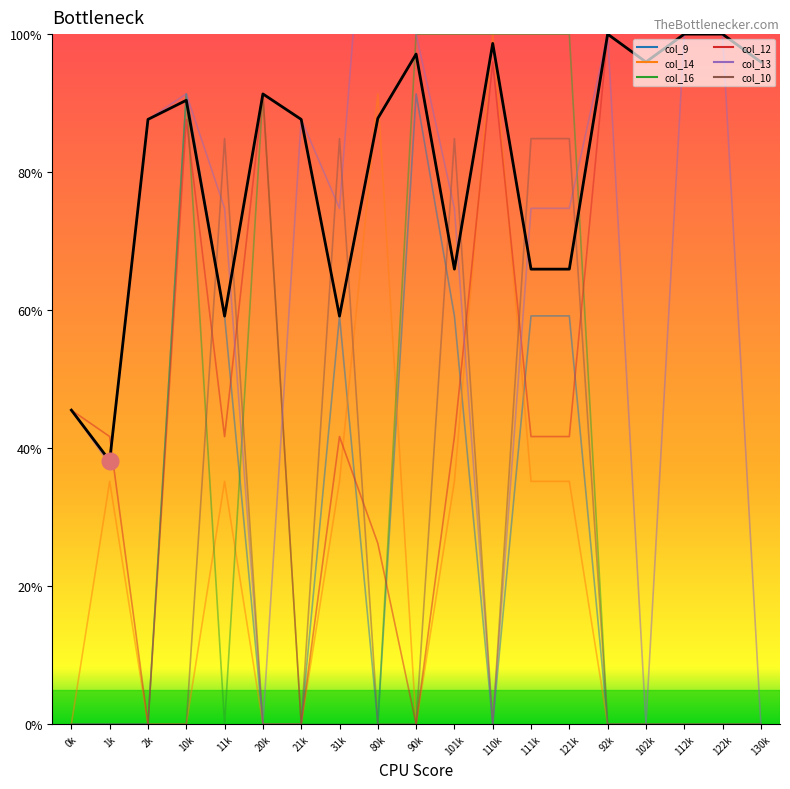

Count the number of categories in the chart.

19